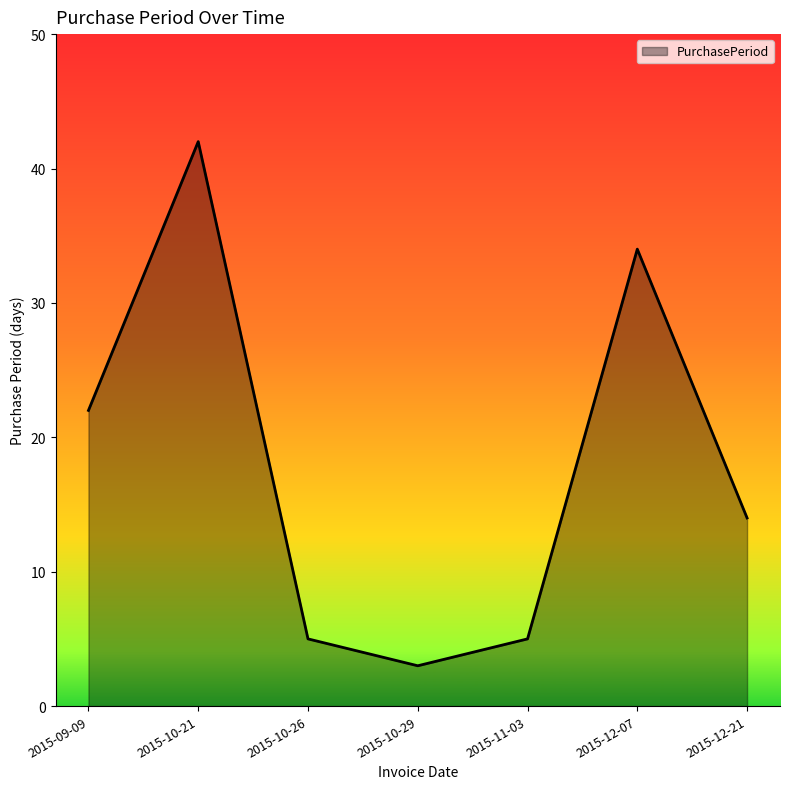

How many interior local peaks (higher than both neighbors) does the data have?

2